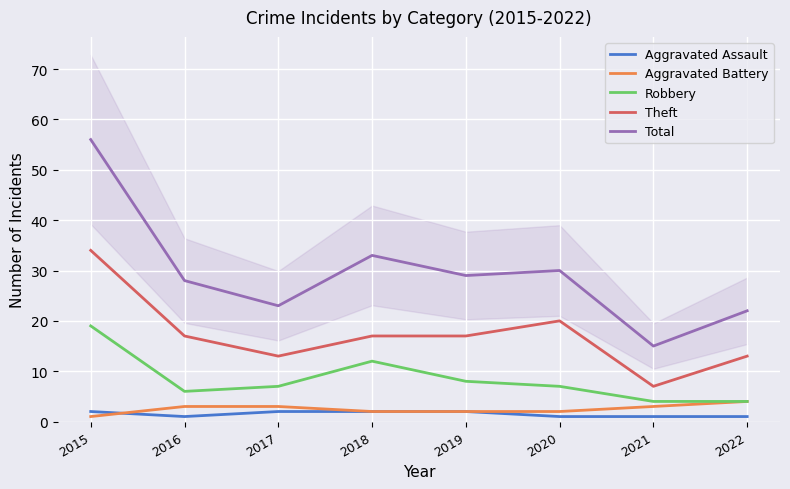

At which label is Aggravated Assault closest to 1?

2016